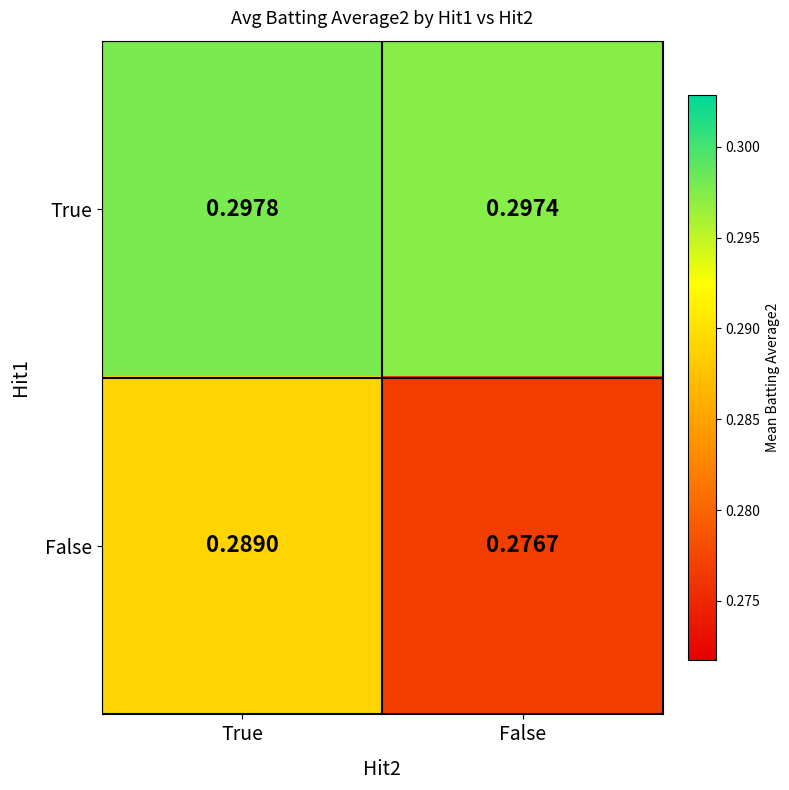

At False, list the series in order from largest to smallest.

True, False